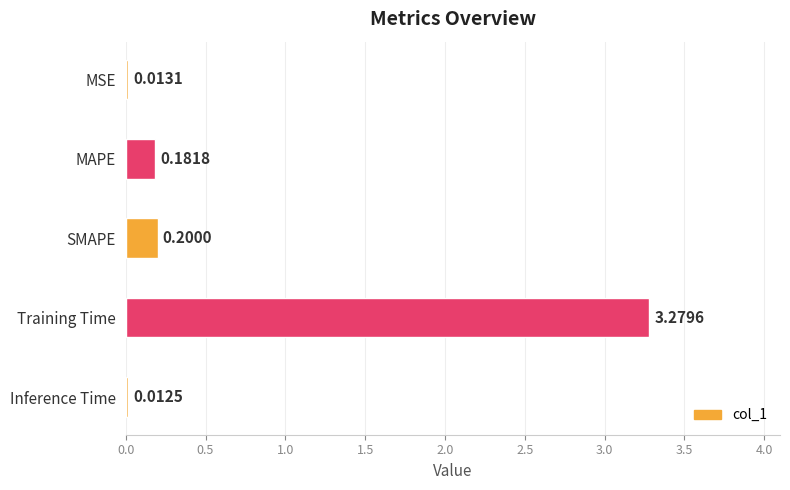

What is the label of the 2nd bar from the top?

MAPE